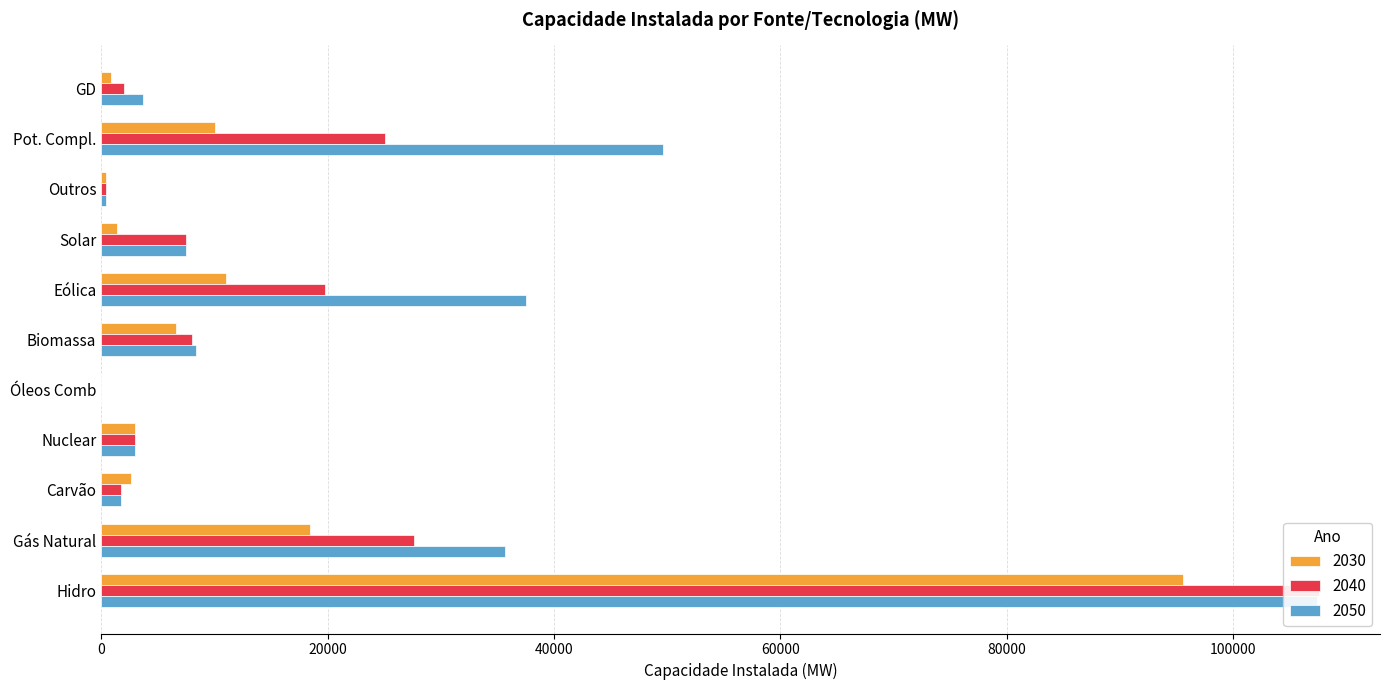

Which series has the largest total across all categories?

2050